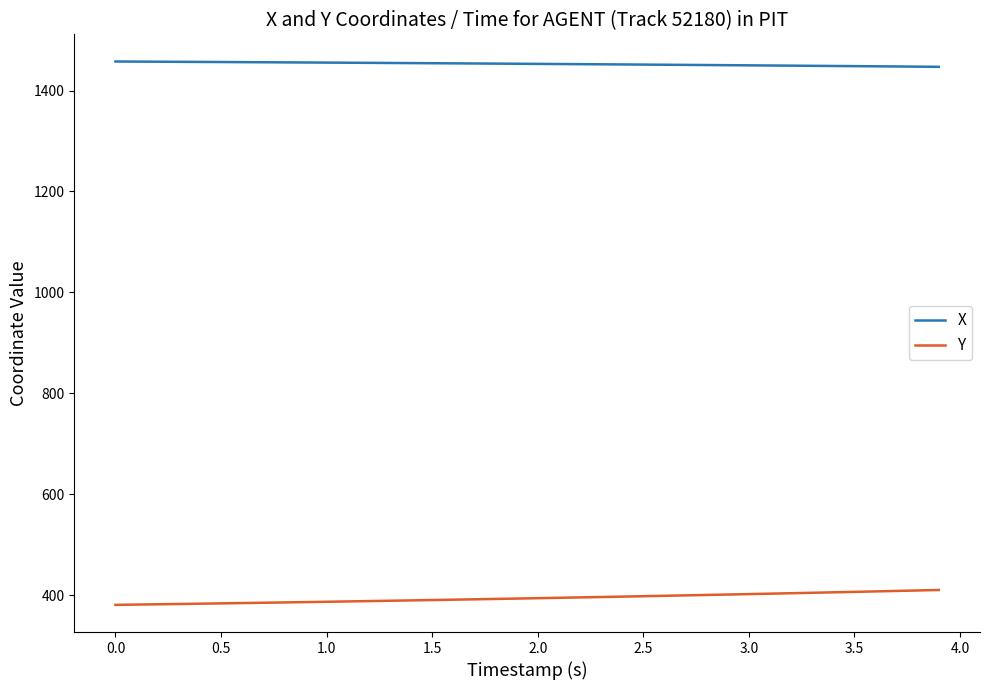

True or false: X and Y cross at least once.

False